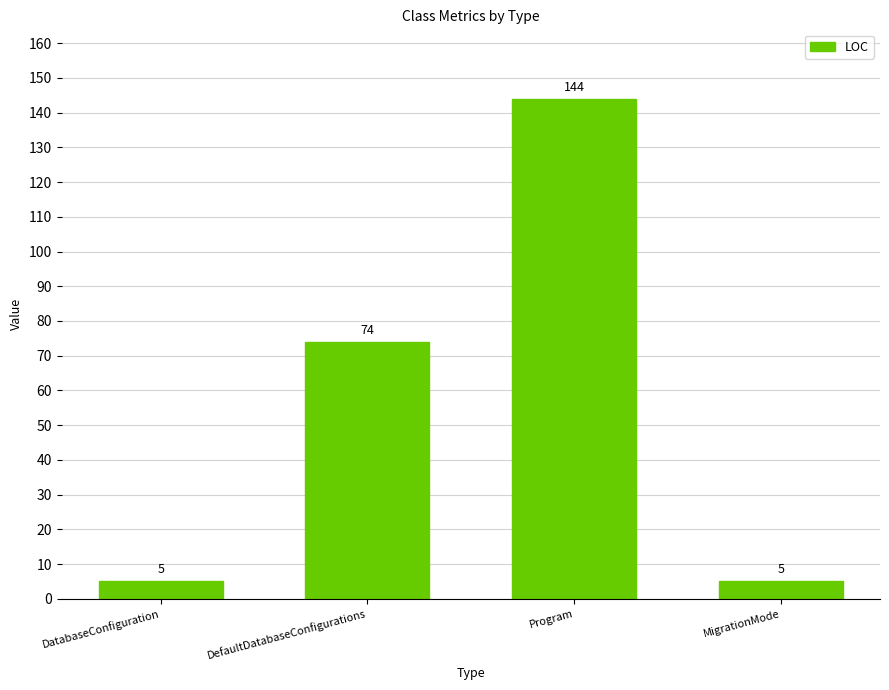

Where is the data nearest to the value 74?

DefaultDatabaseConfigurations